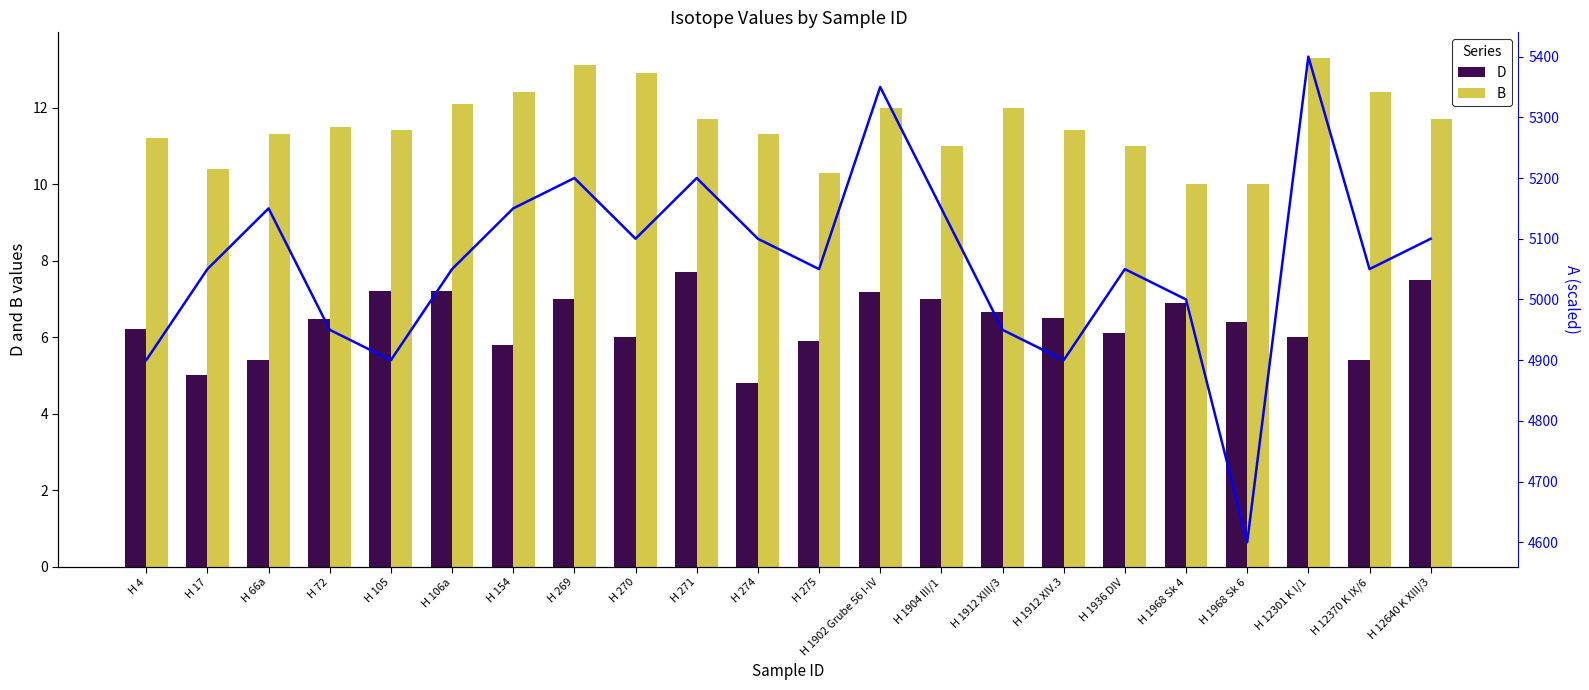

The D series shows 7.0 at H 1904 III/1. True or false?

True